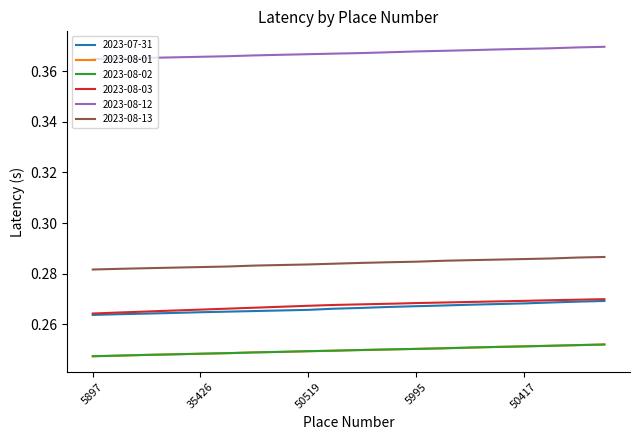

Reading left to right, extract all data points from this chart.

2023-07-31: 0.3	0.3	0.3	0.3	0.3	0.3	0.3	0.3	0.3	0.3	0.3	0.3	0.3	0.3	0.3	0.3	0.3	0.3	0.3	0.3
2023-08-01: 0.2	0.2	0.2	0.2	0.2	0.2	0.2	0.2	0.2	0.2	0.2	0.2	0.3	0.3	0.3	0.3	0.3	0.3	0.3	0.3
2023-08-02: 0.2	0.2	0.2	0.2	0.2	0.2	0.2	0.2	0.2	0.2	0.2	0.2	0.3	0.3	0.3	0.3	0.3	0.3	0.3	0.3
2023-08-03: 0.3	0.3	0.3	0.3	0.3	0.3	0.3	0.3	0.3	0.3	0.3	0.3	0.3	0.3	0.3	0.3	0.3	0.3	0.3	0.3
2023-08-12: 0.4	0.4	0.4	0.4	0.4	0.4	0.4	0.4	0.4	0.4	0.4	0.4	0.4	0.4	0.4	0.4	0.4	0.4	0.4	0.4
2023-08-13: 0.3	0.3	0.3	0.3	0.3	0.3	0.3	0.3	0.3	0.3	0.3	0.3	0.3	0.3	0.3	0.3	0.3	0.3	0.3	0.3